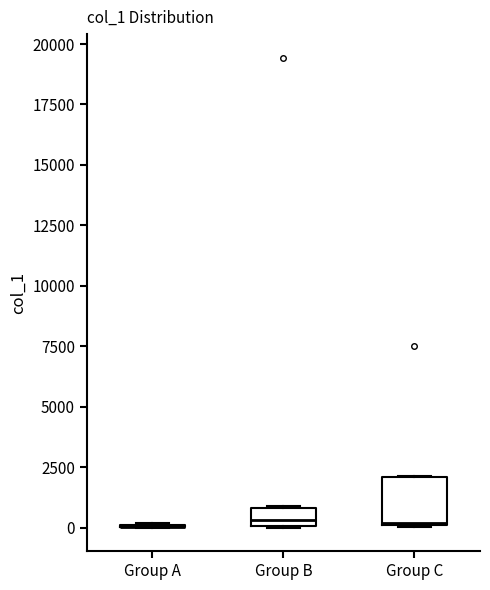

Where is the lower edge of the box for Group C on the y-axis? The values are not printed on the chart, so give them approximately, as read against the axis.

0